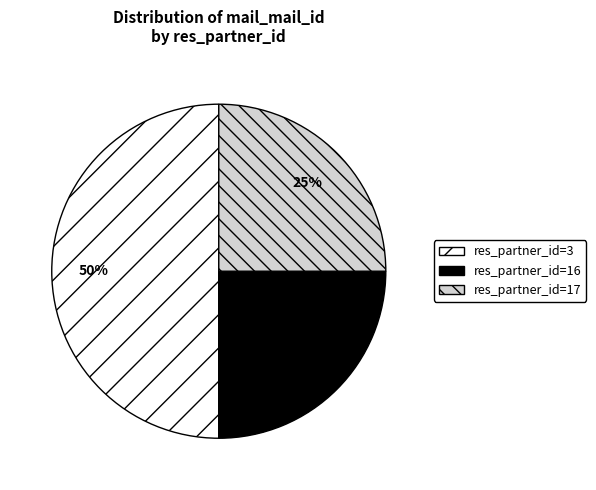

How many slices are in this pie chart?

3